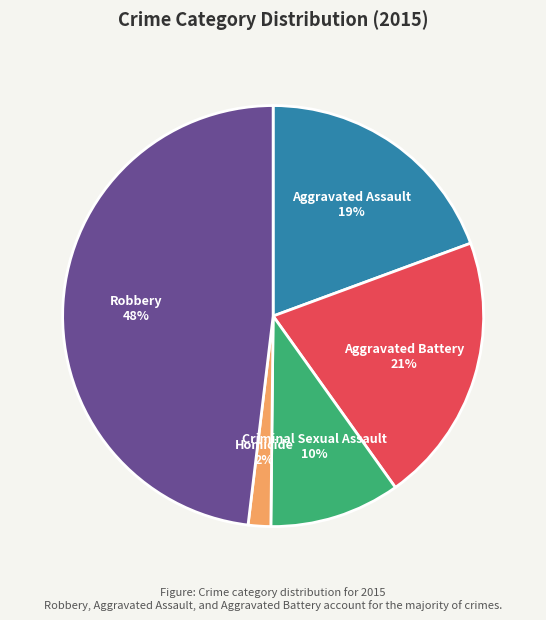

Is the sum of Criminal Sexual Assault and Aggravated Battery greater than half?

No